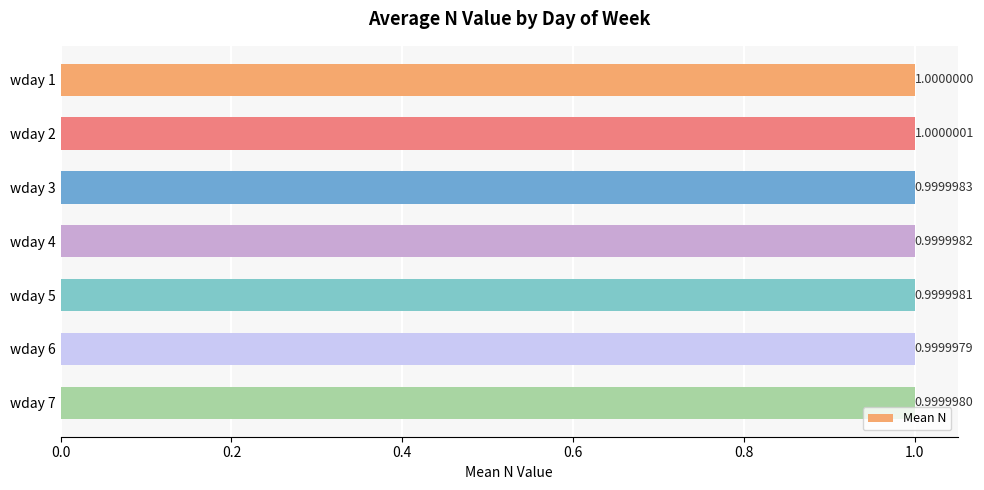

What is the sum of the values at wday 6 and wday 3?

2.0